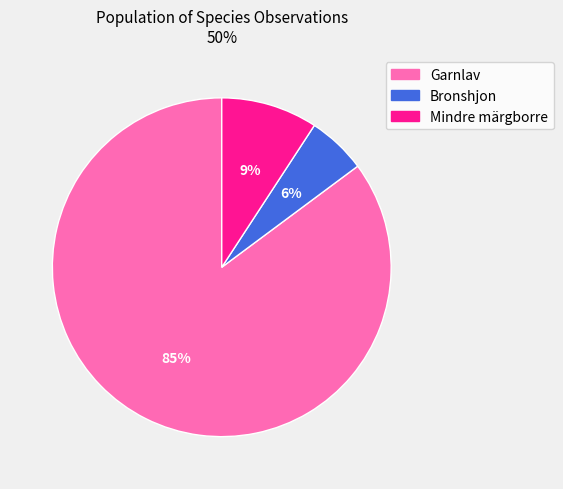

Rank the categories by value from highest to lowest.

Garnlav, Mindre märgborre, Bronshjon